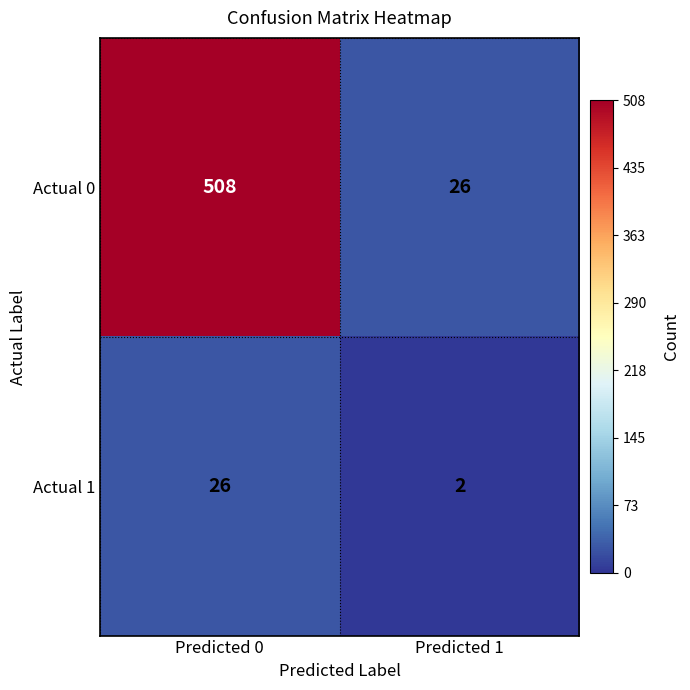

Which series has the largest total across all categories?

Actual 0